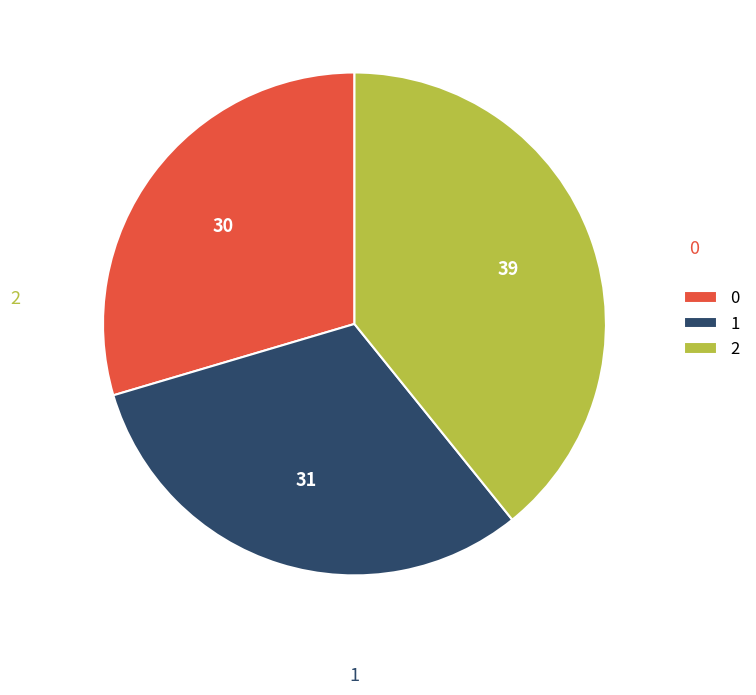

Is the sum of 2 and 0 greater than half?

Yes